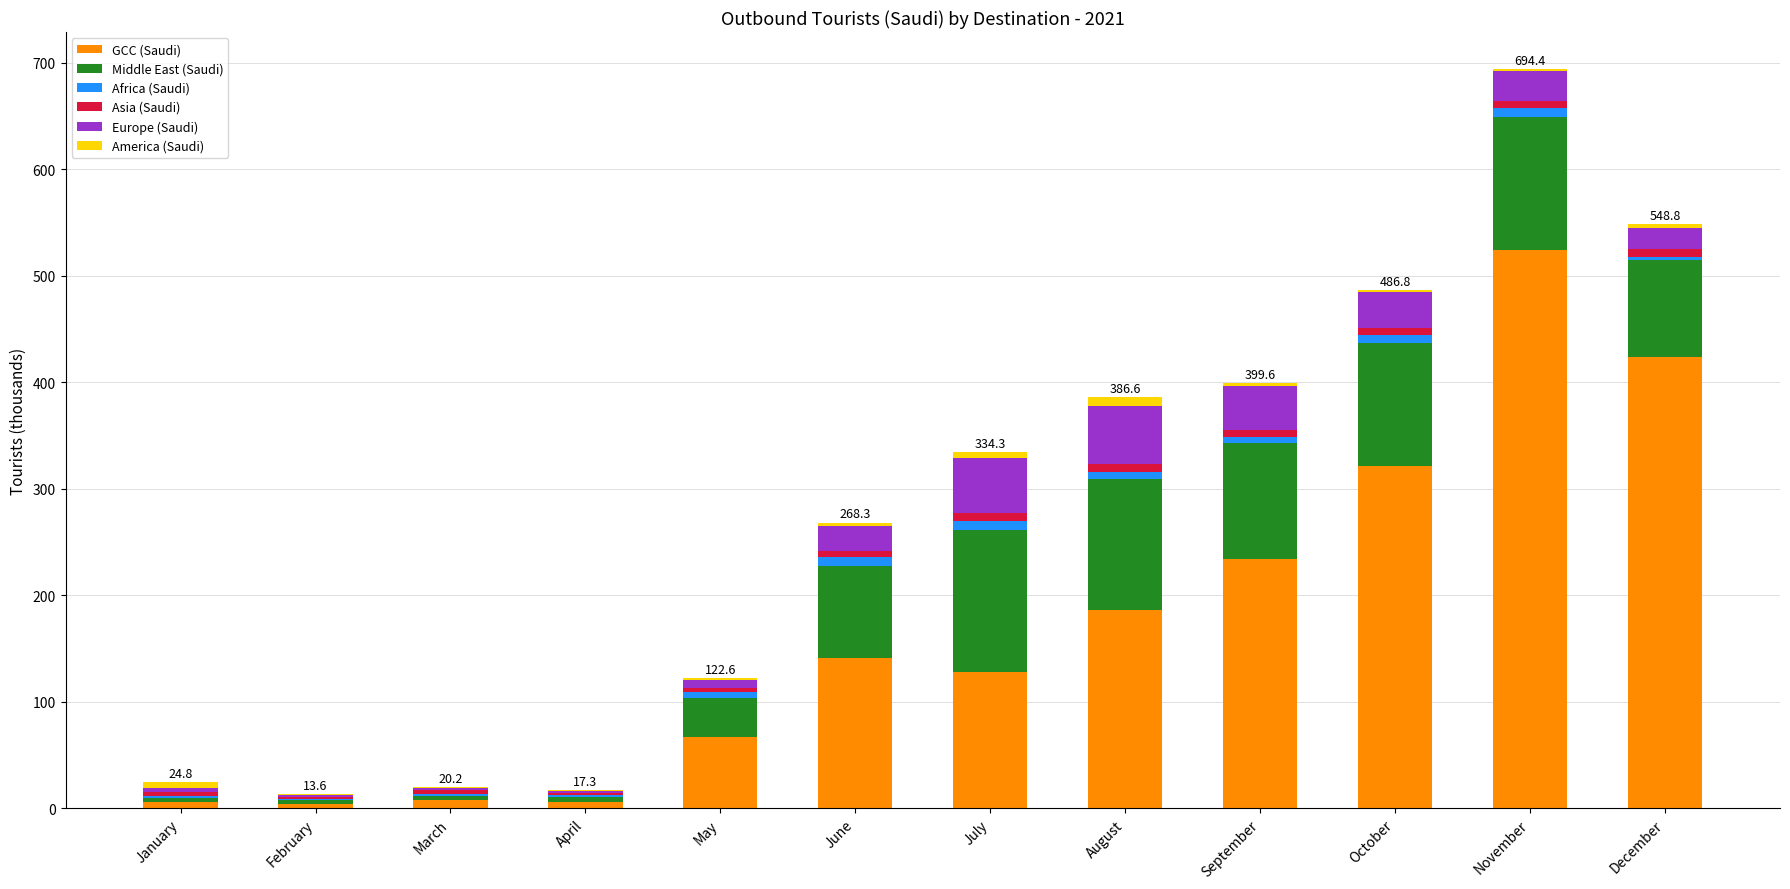

What is the maximum value for GCC (Saudi)?

524.1